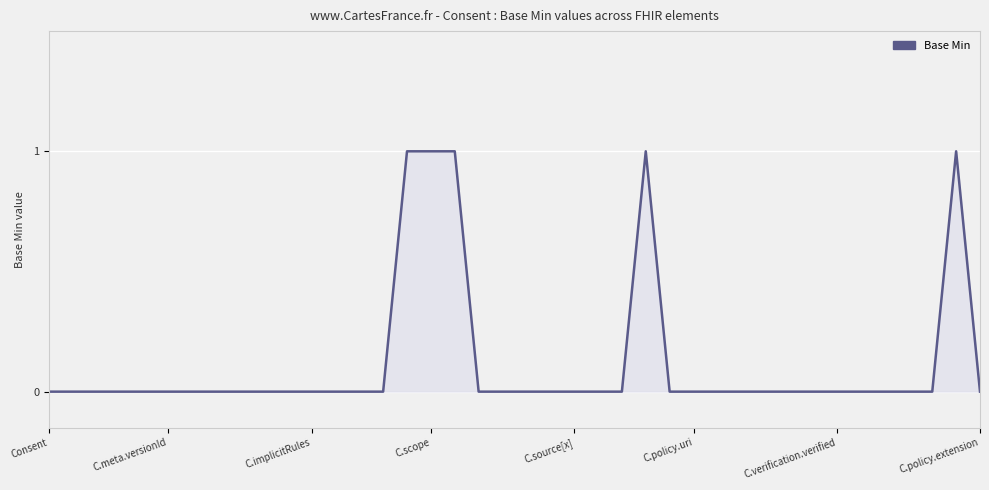

Is it true that the value at C.policy.uri is 0?

True